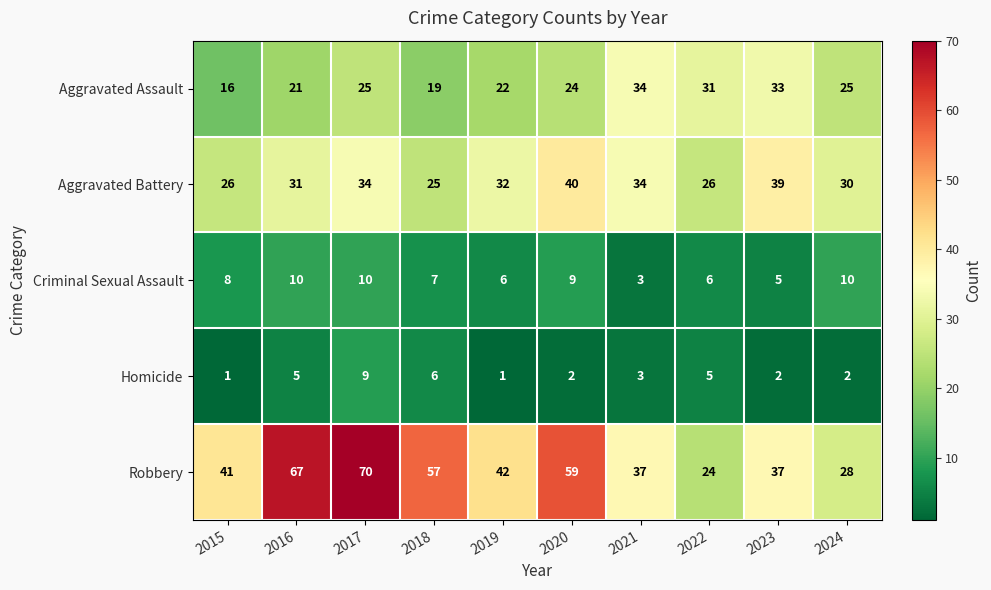

The Homicide series shows 2 at 2021. True or false?

False